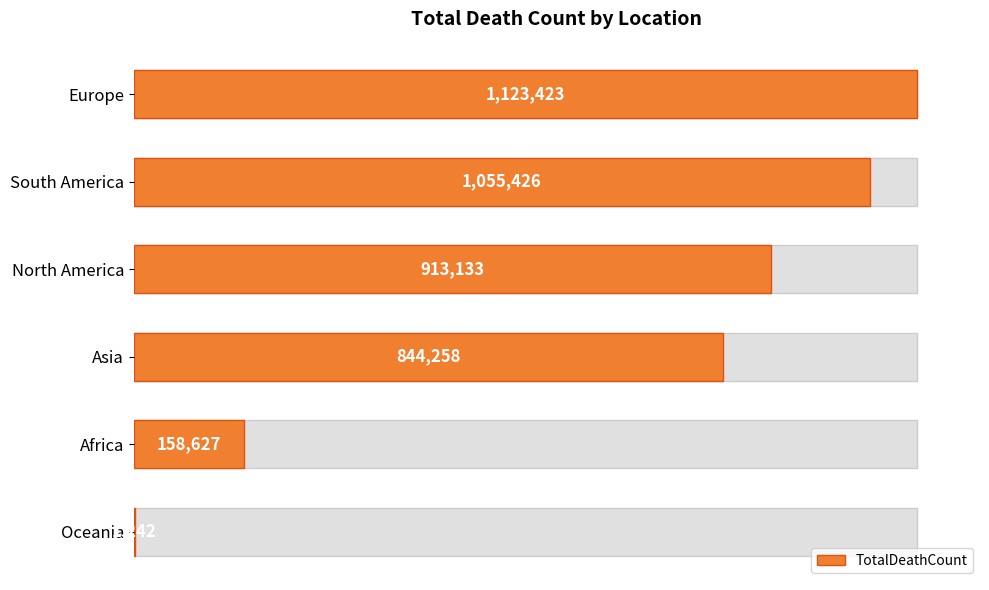

What is the change in value from Europe to South America?

-67997